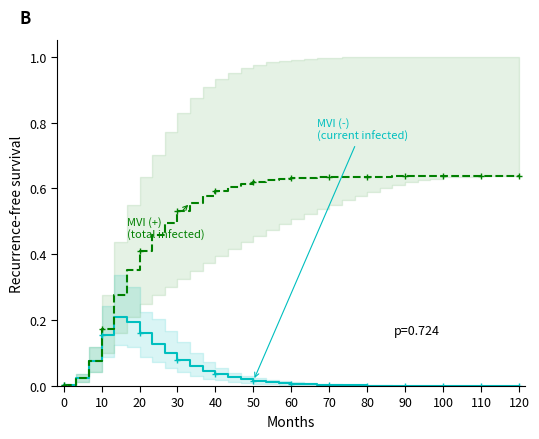

Which series has the largest total across all categories?

predicted_total_infected_mean